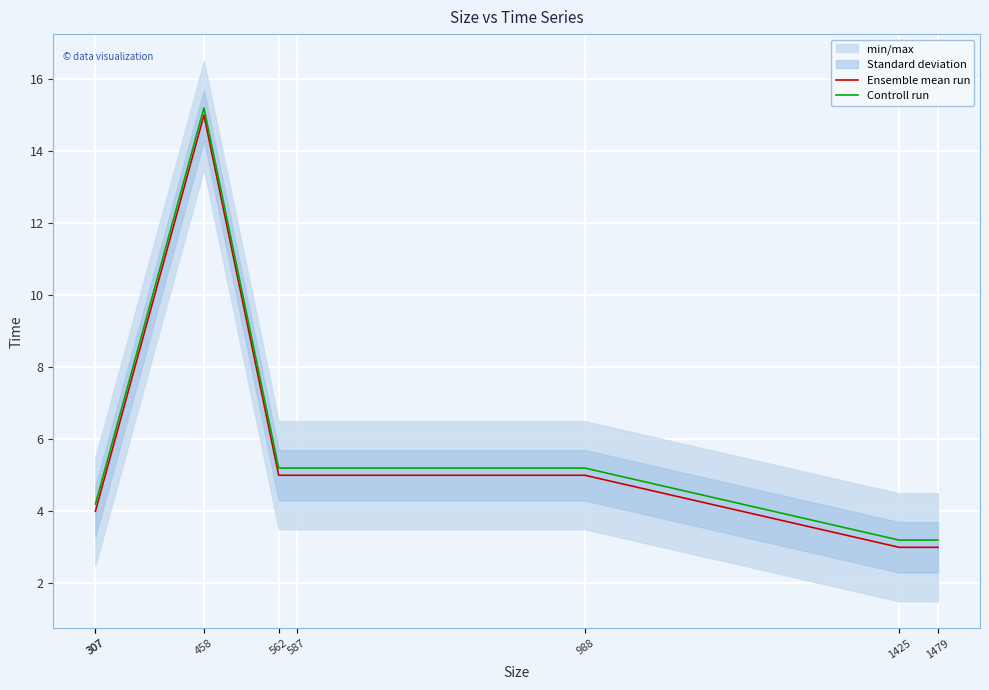

What is the difference between the maximum and second lowest values in the Controll run series?

12.0